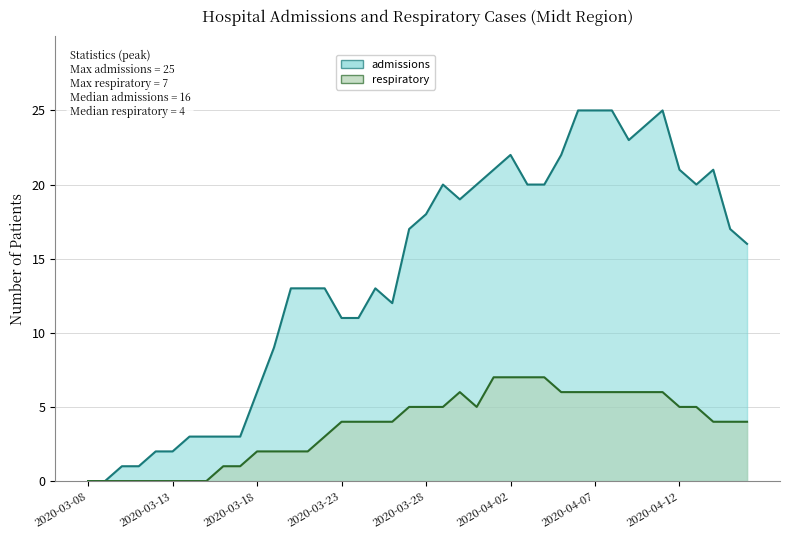

True or false: admissions and respiratory cross at least once.

False